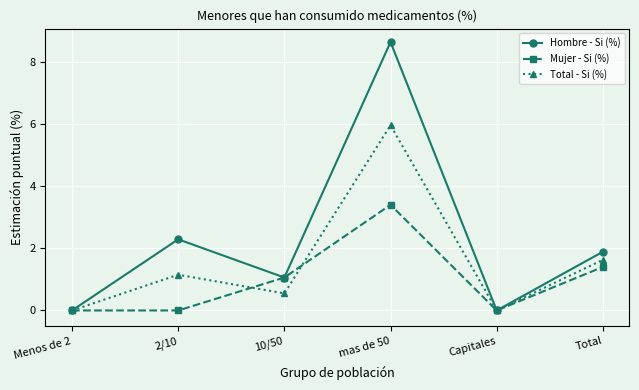

Rank the series by their average value, from highest to lowest.

Hombre - Si (%), Total - Si (%), Mujer - Si (%)